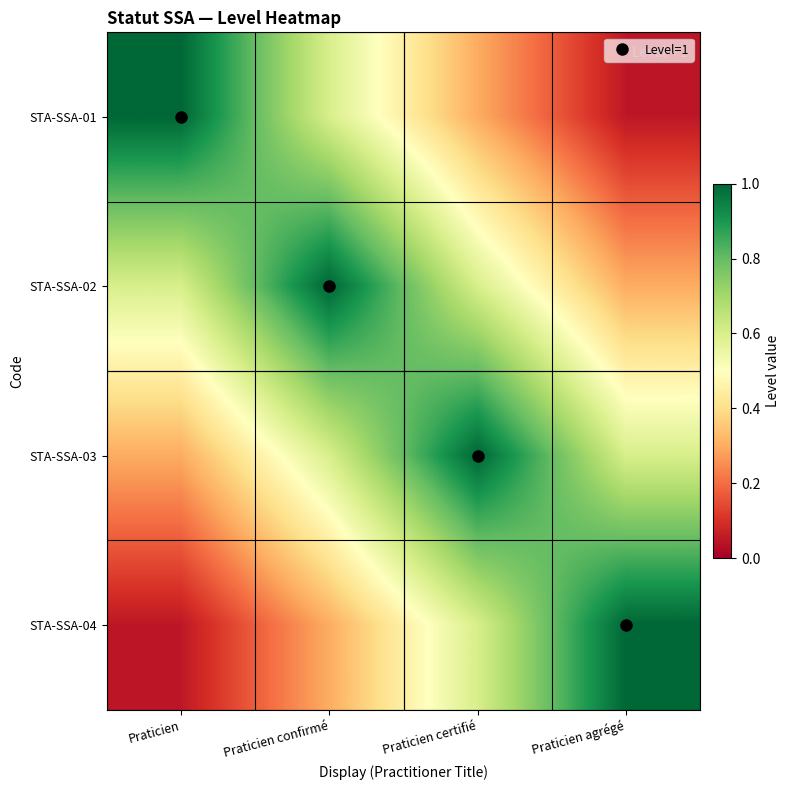

At which category is the sum across all series the highest?

Praticien confirmé